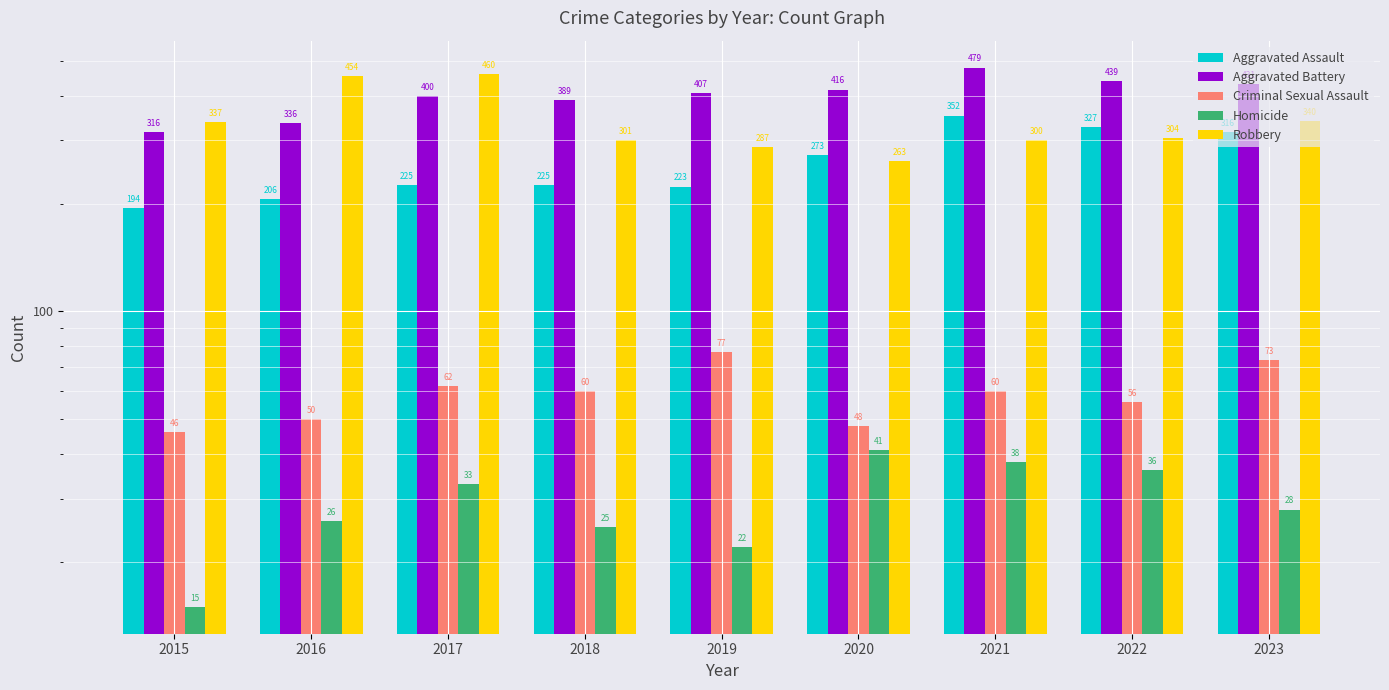

What is the sum of the Homicide values at 2023 and 2016?

54